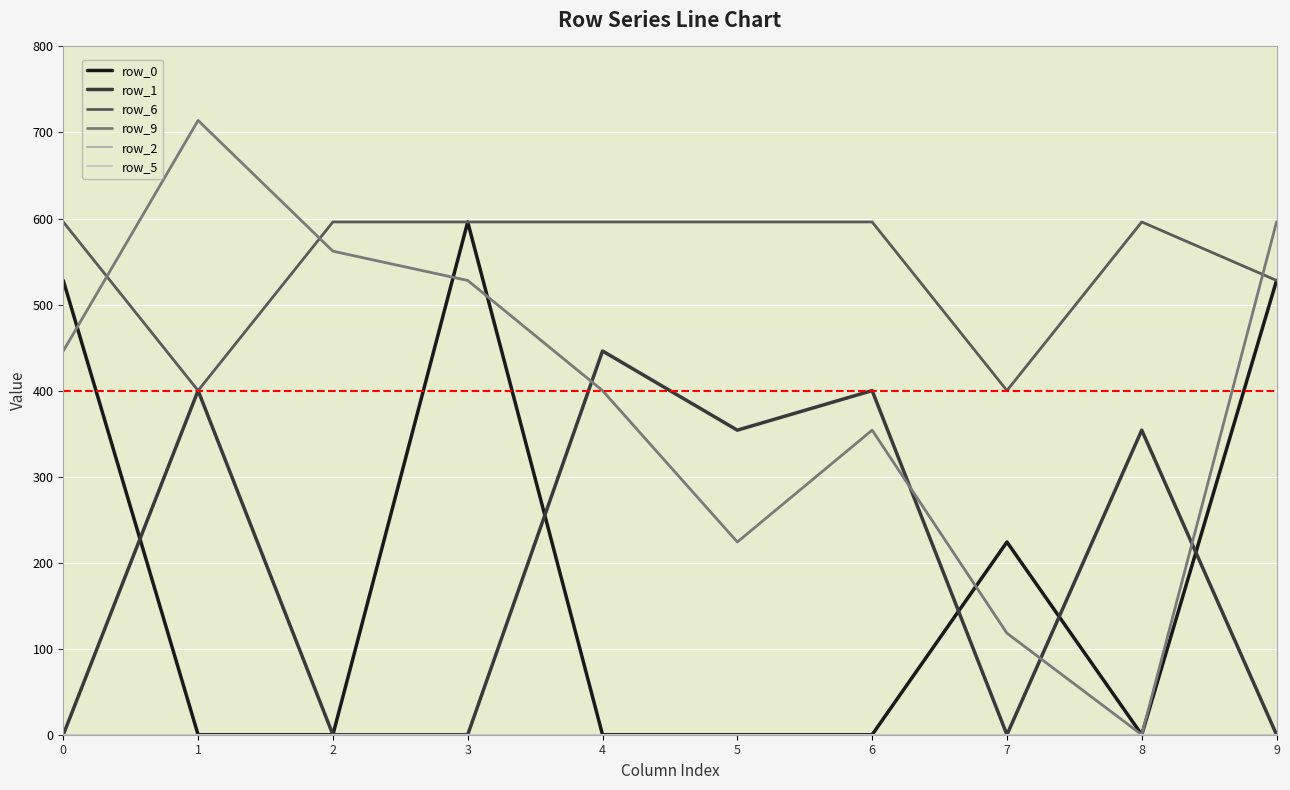

Does the chart display data point markers on the line(s)?

No